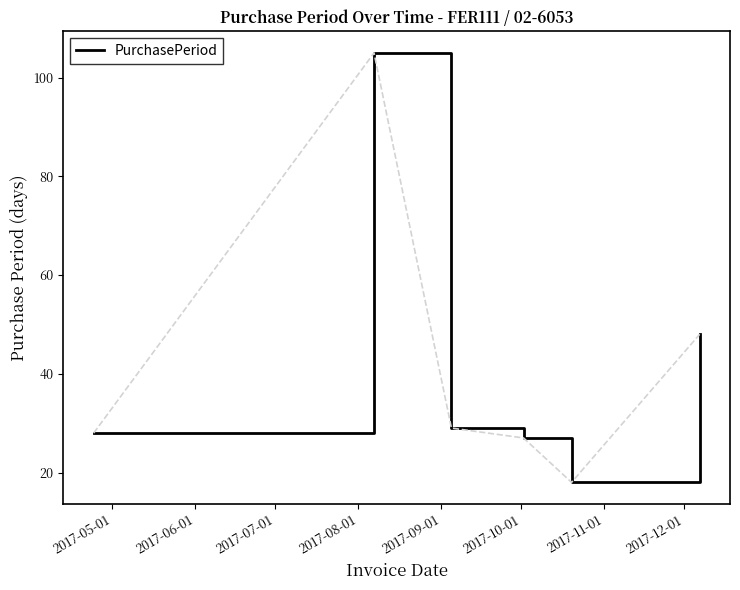

How many interior local valleys (lower than both neighbors) does the data have?

1